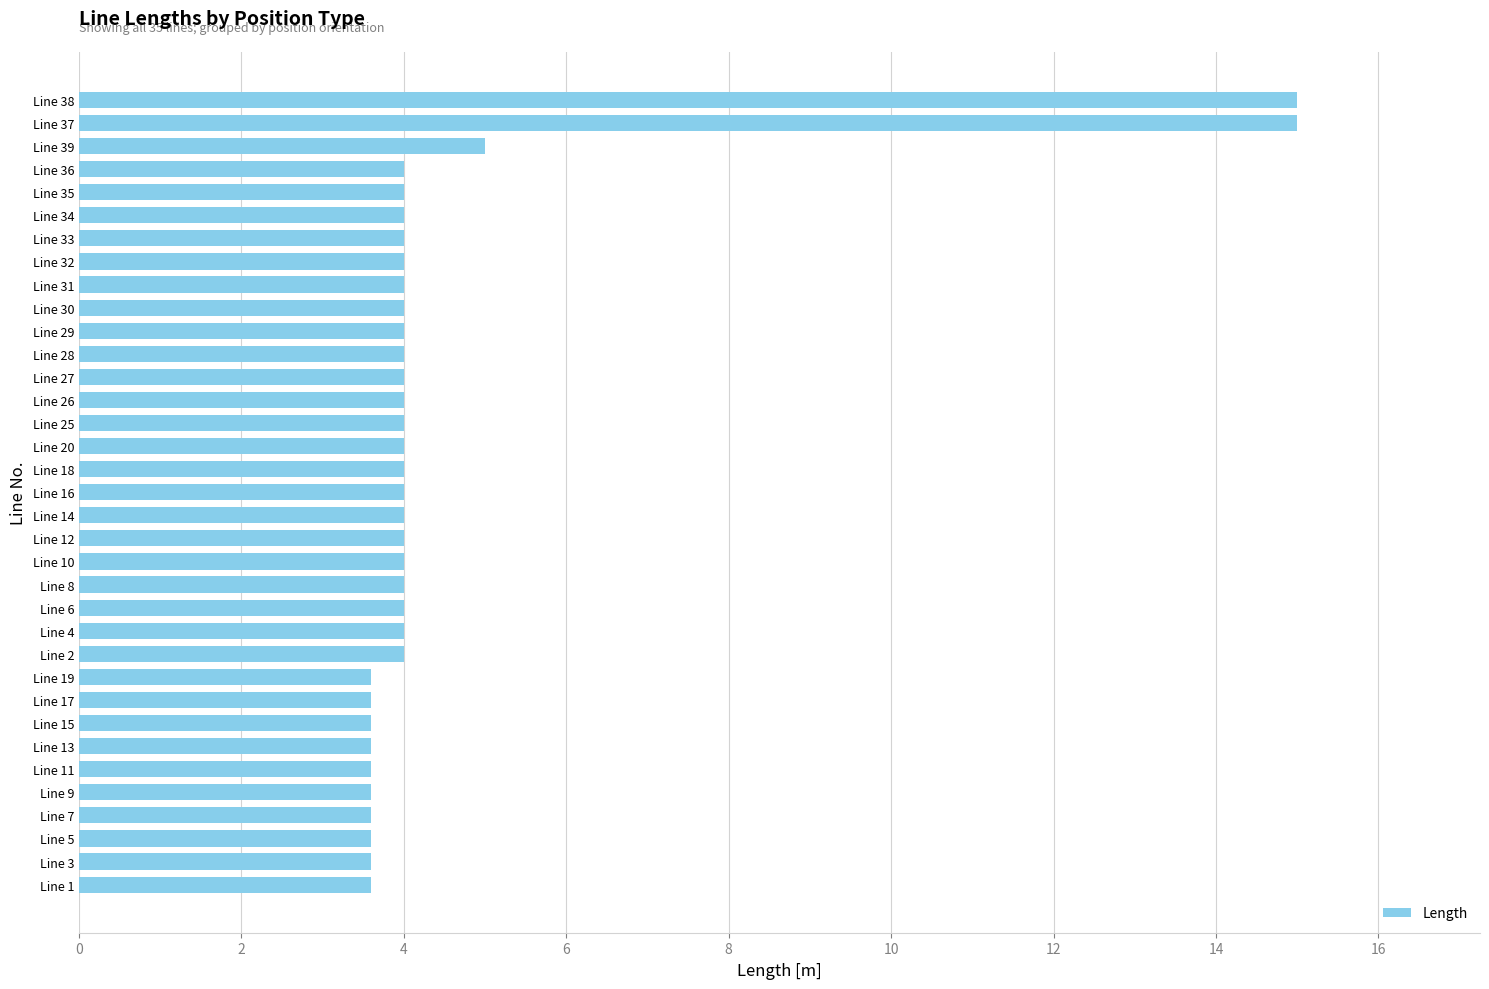

Where is the data nearest to the value 9?

Line 39